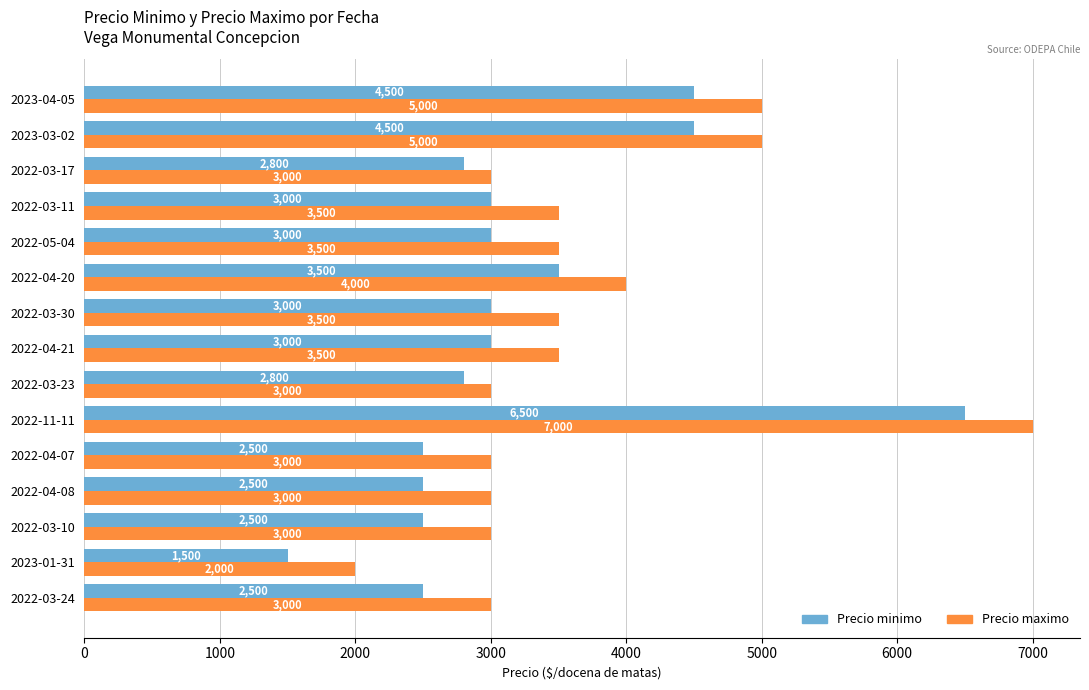

Between 2022-03-23 and 2023-03-02, which series saw the biggest shift?

Precio maximo